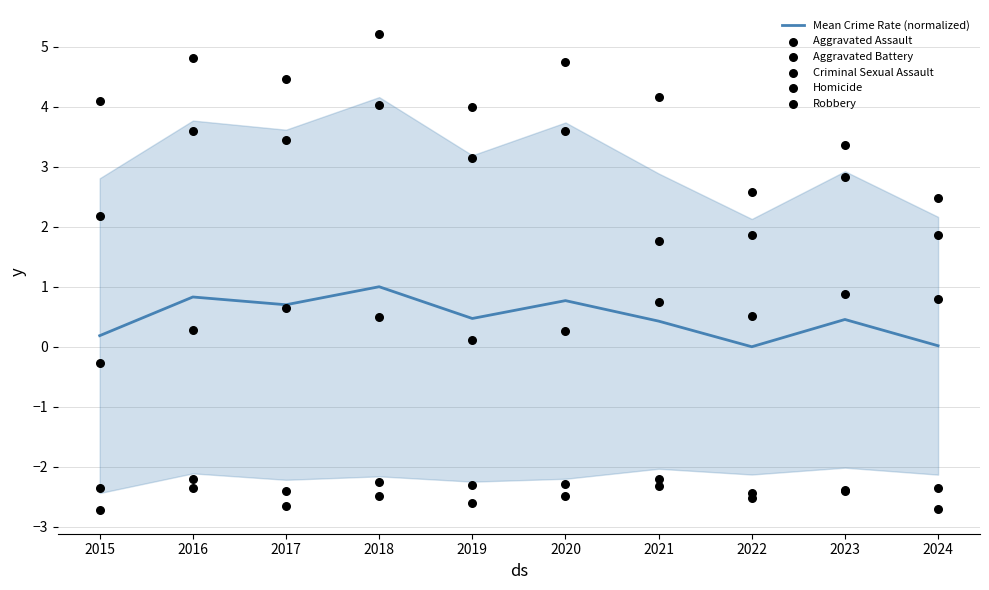

Which series has the largest total across all categories?

Robbery